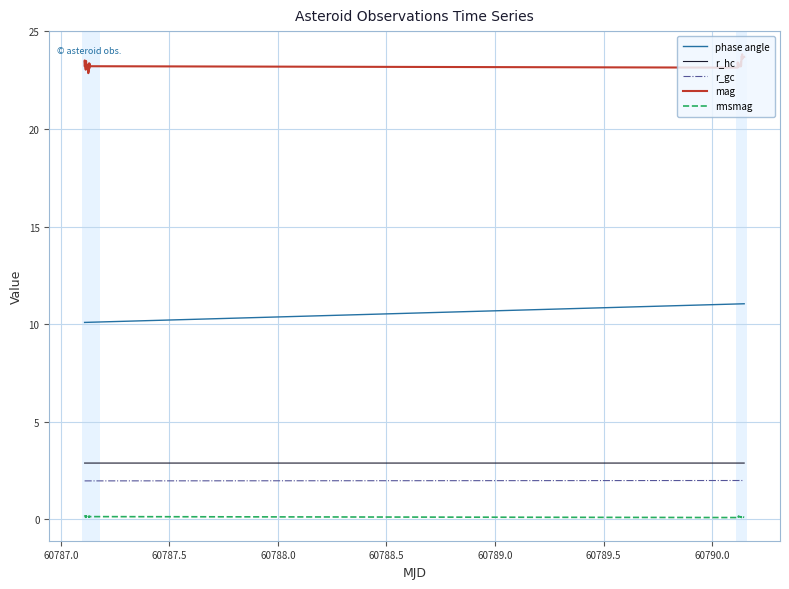

At how many categories does at least one series exceed 15?

40